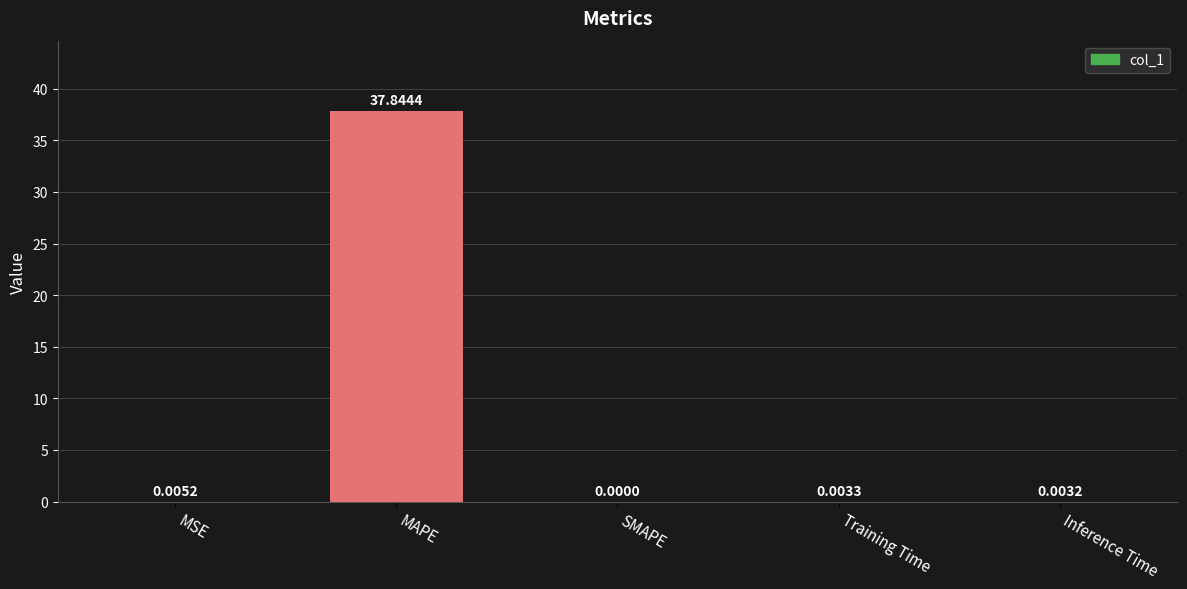

The chart shows a value of 0.0 at Inference Time. True or false?

True